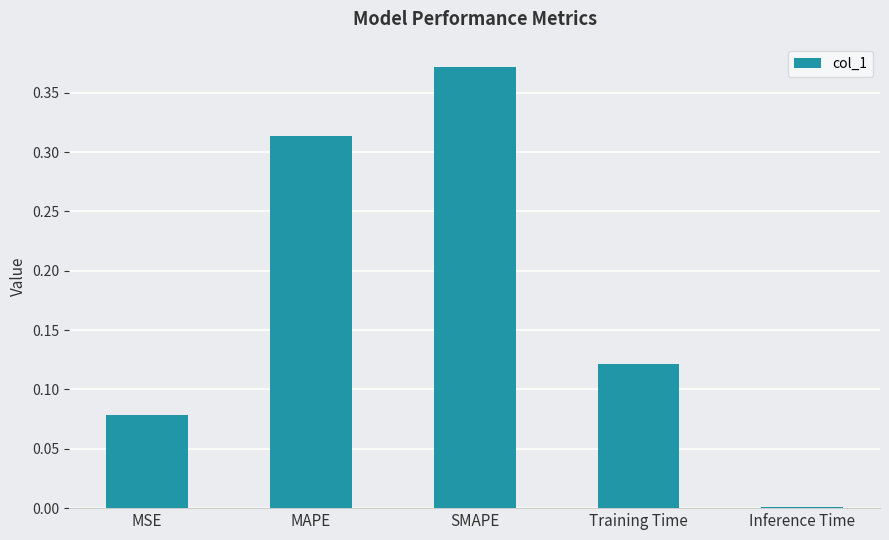

What is the label of the 1st bar from the right?

Inference Time